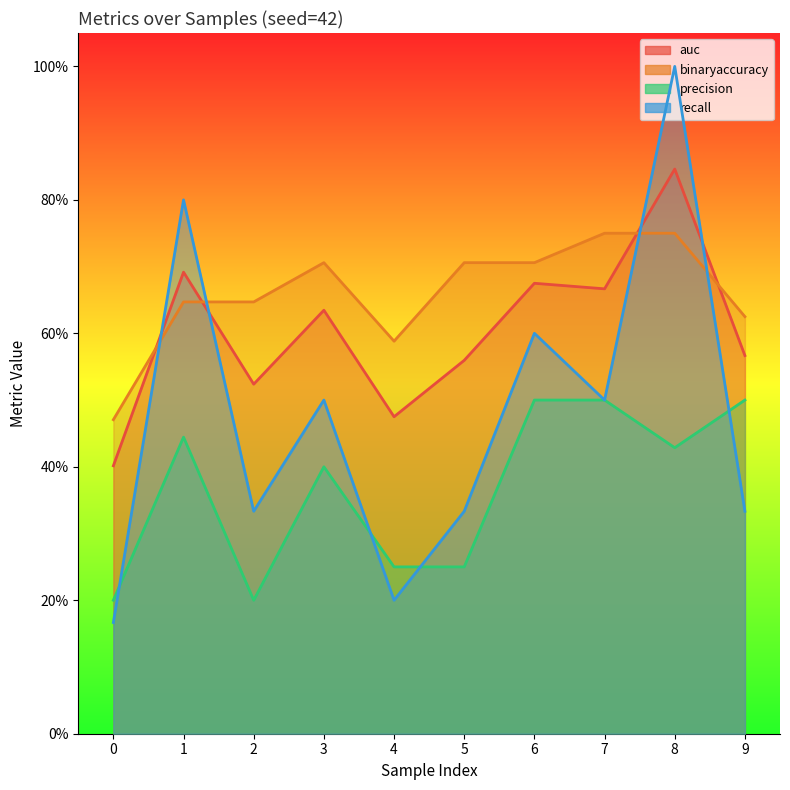

What is the greatest value displayed?

1.0